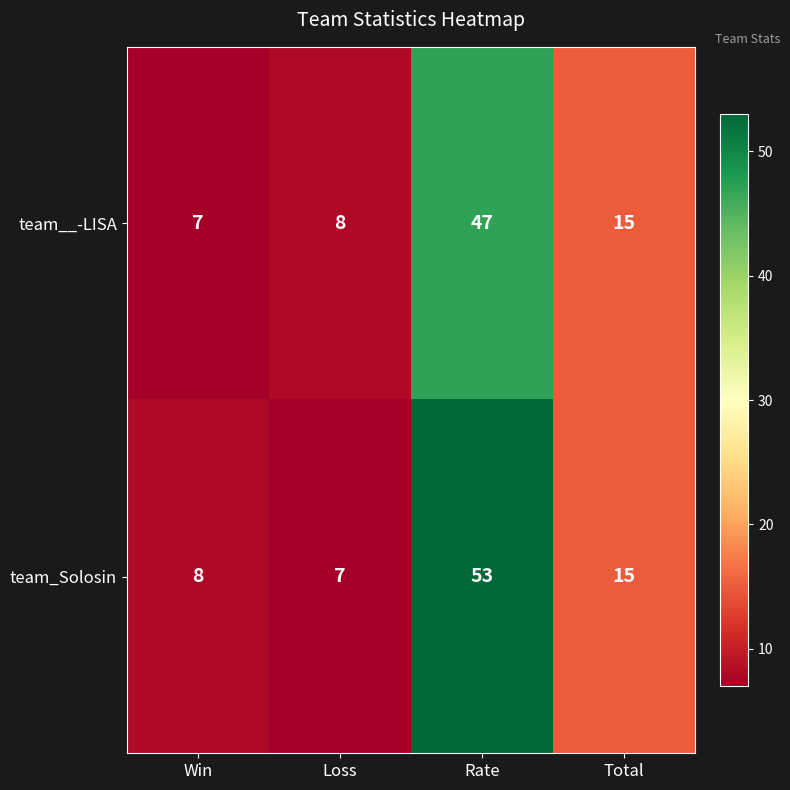

Is it true that team_Solosin equals 17 at Rate?

False